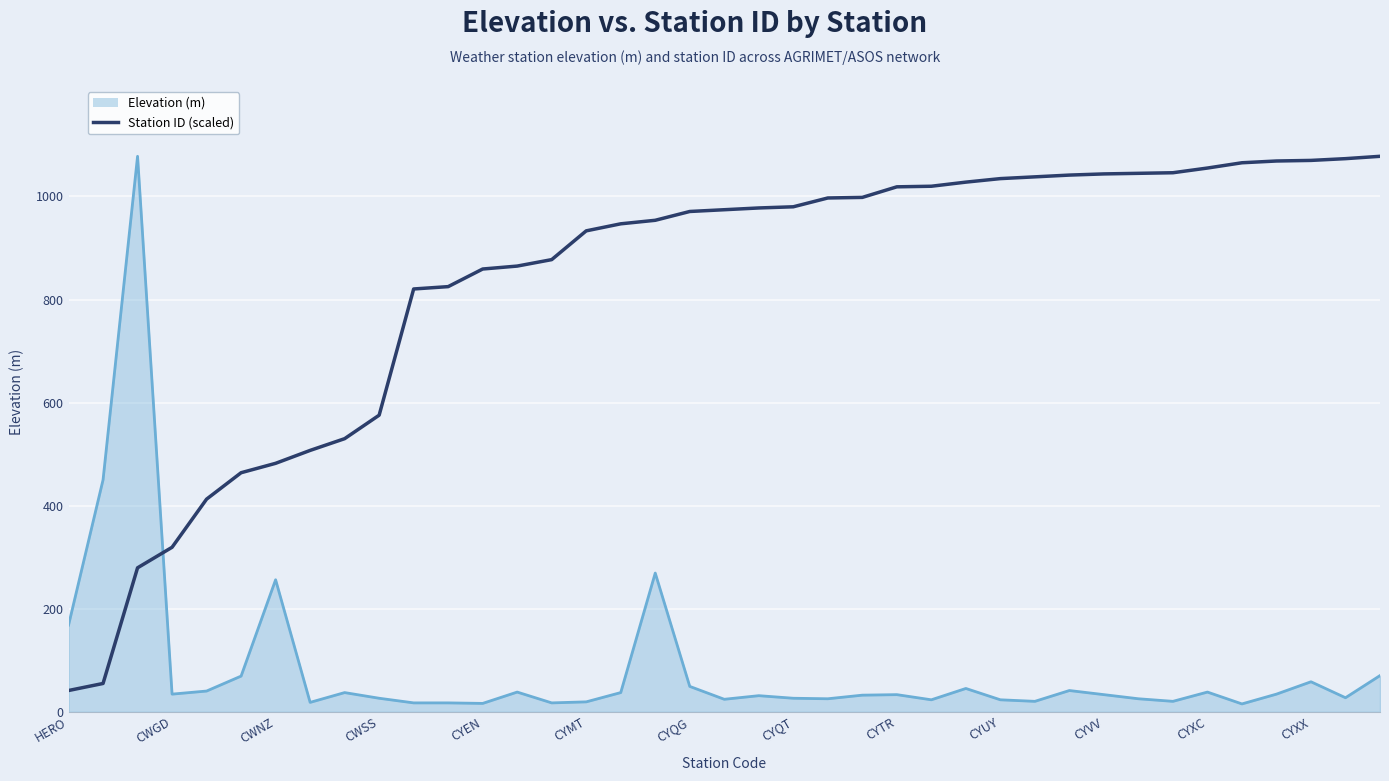

What is the difference between the maximum and minimum values in the Elevation (m) series?

1063.0